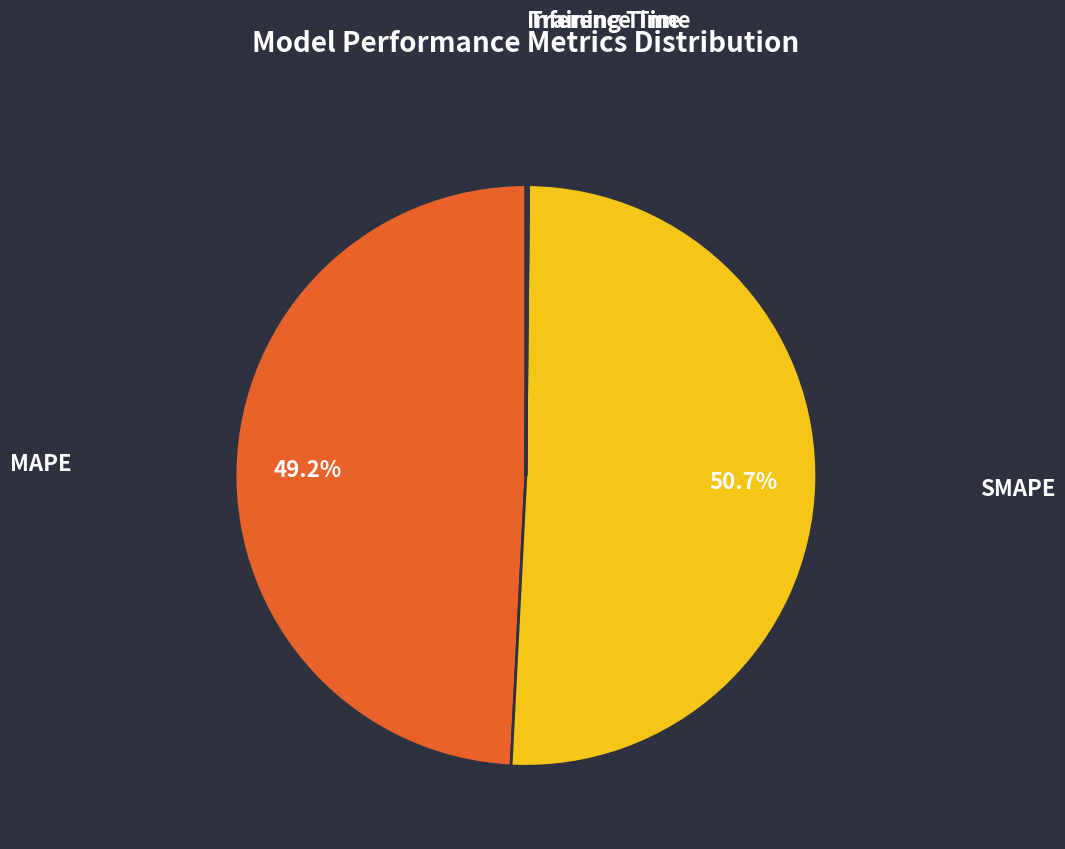

Which category has the biggest portion of the pie?

SMAPE